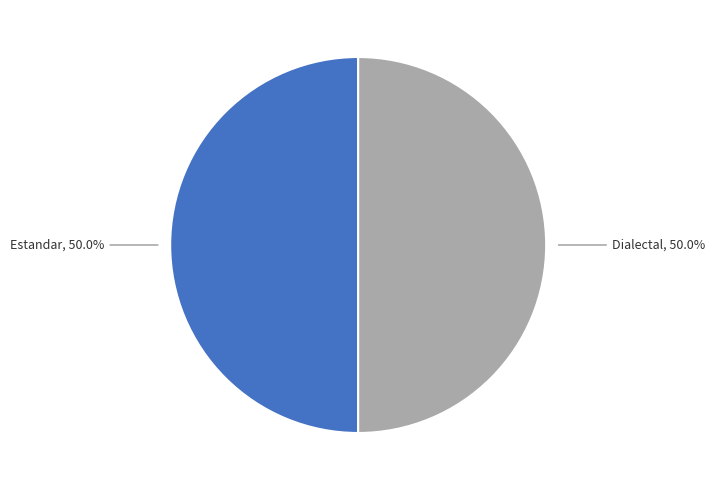

How many segments does this pie chart have?

2